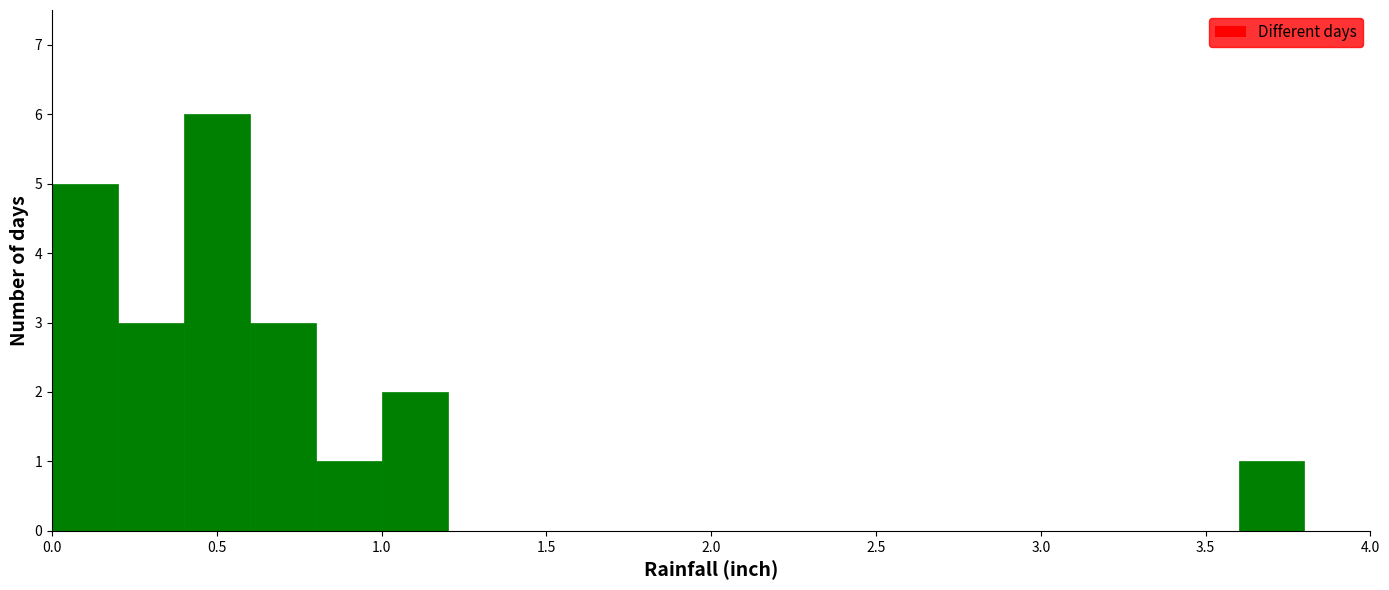

Reading left to right, list every bar in this chart as the range it spans on the x-axis followed by its height. The values are not printed on the chart, so give them approximately, as read against the axis.

0.0 to 0.2: 5
0.2 to 0.4: 3
0.4 to 0.6: 6
0.6 to 0.8: 3
0.8 to 1.0: 1
1.0 to 1.2: 2
1.2 to 1.4: 0
1.4 to 1.6: 0
1.6 to 1.8: 0
1.8 to 2.0: 0
2.0 to 2.2: 0
2.2 to 2.4: 0
2.4 to 2.6: 0
2.6 to 2.8: 0
2.8 to 3.0: 0
3.0 to 3.2: 0
3.2 to 3.4: 0
3.4 to 3.6: 0
3.6 to 3.8: 1
3.8 to 4.0: 0